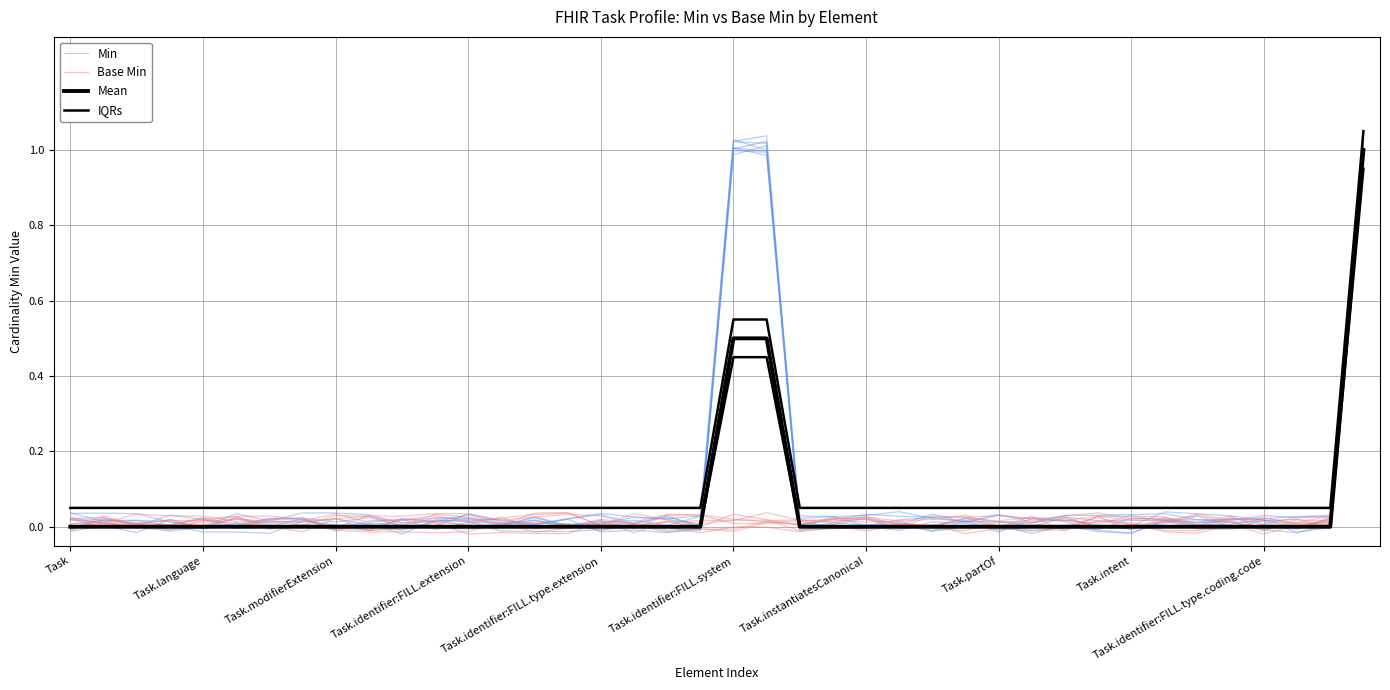

What position from the right is 23?

17